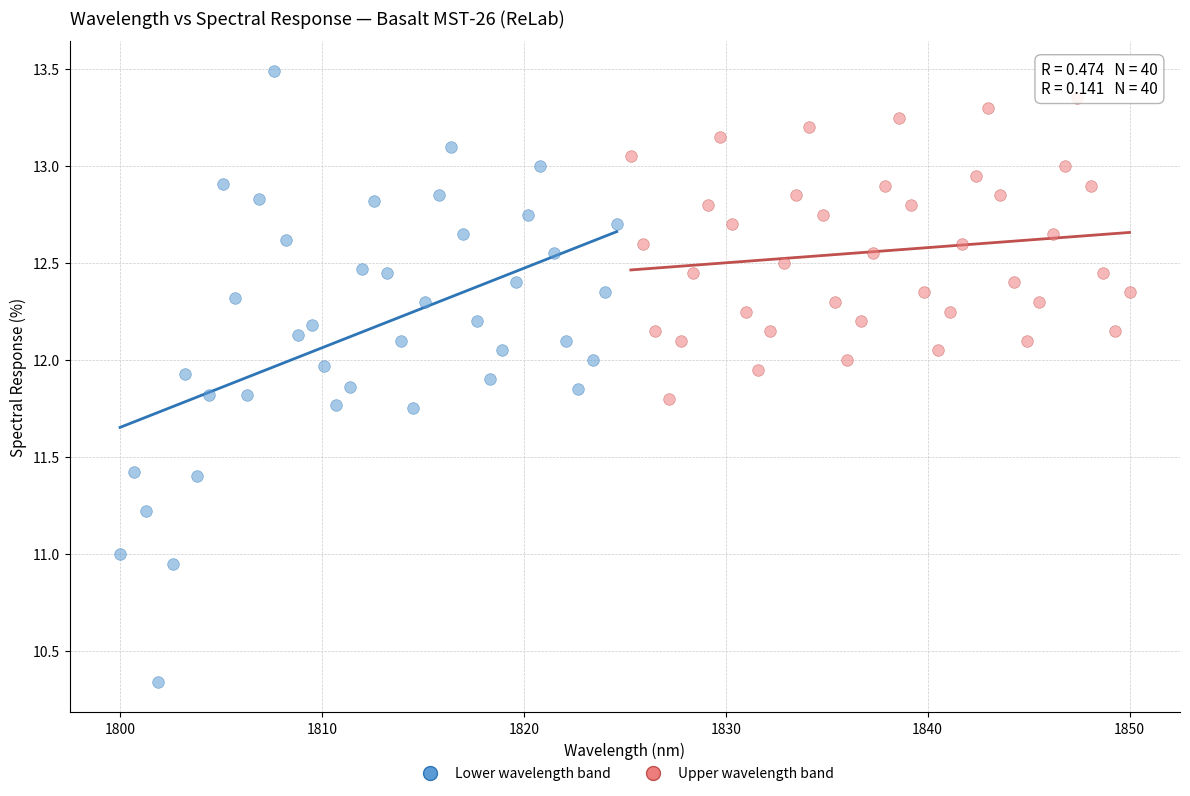

Which series reaches the minimum Y coordinate?

Lower wavelength band